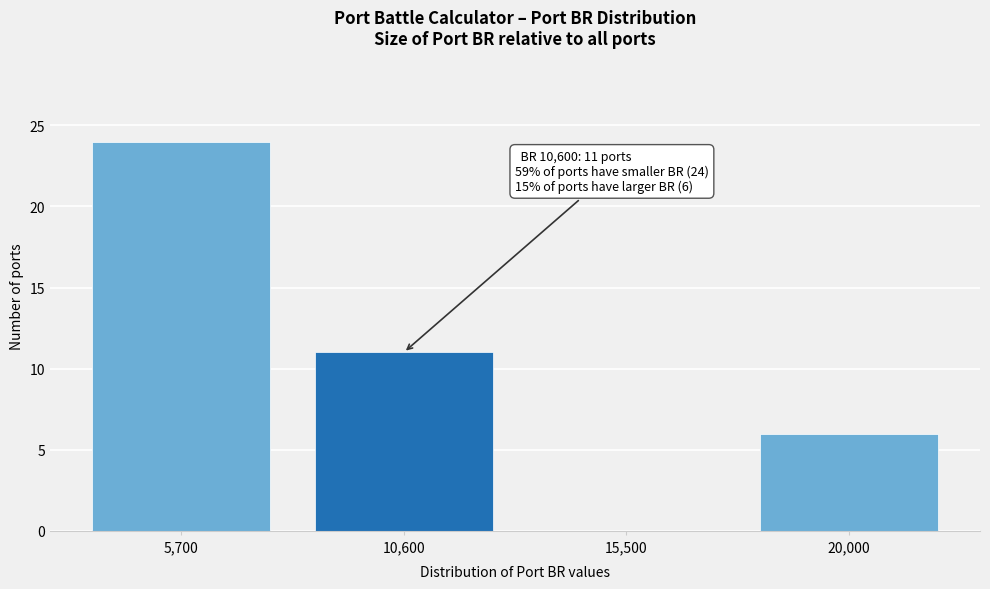

Reading left to right, extract all data points from this chart.

5,700=24	10,600=11	15,500=0	20,000=6